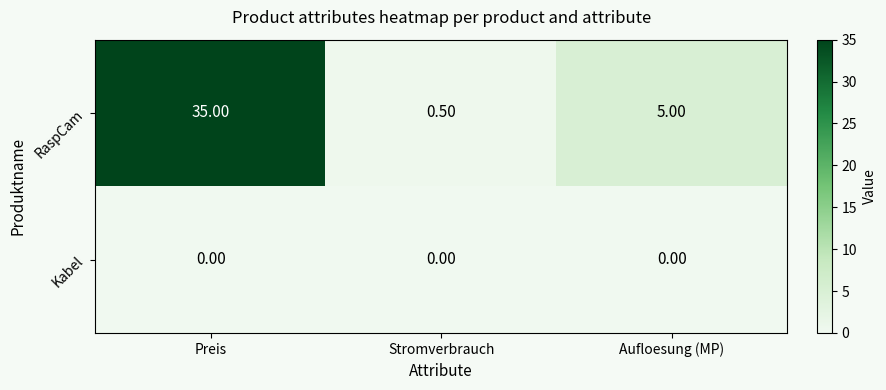

Which series has the widest spread of values?

RaspCam